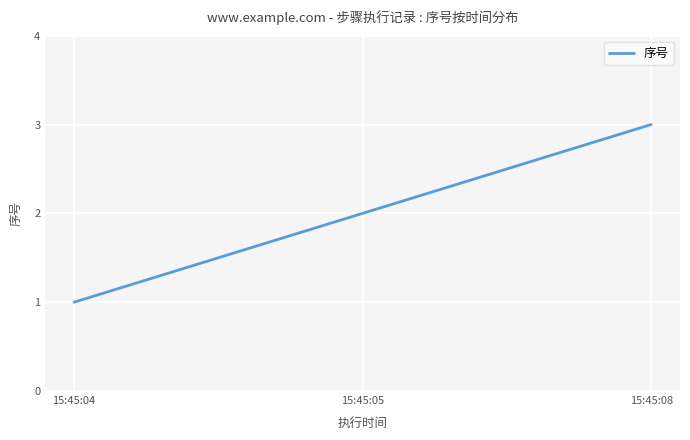

Approximately how many times larger is the value at 15:45:04 compared to 15:45:08?

0.3